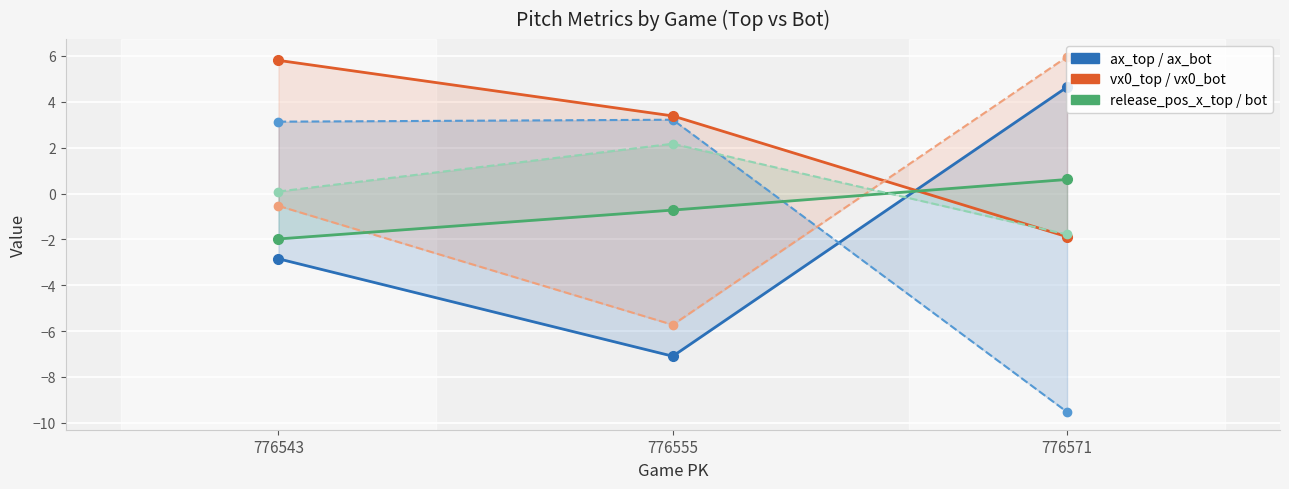

Reading right to left, transcribe all the data shown in this chart.

ax_top: 4.6	-7.1	-2.8
ax_bot: -9.5	3.2	3.1
vx0_top: -1.9	3.4	5.8
vx0_bot: 6.0	-5.7	-0.5
release_pos_x_top: 0.6	-0.7	-2.0
release_pos_x_bot: -1.8	2.2	0.1